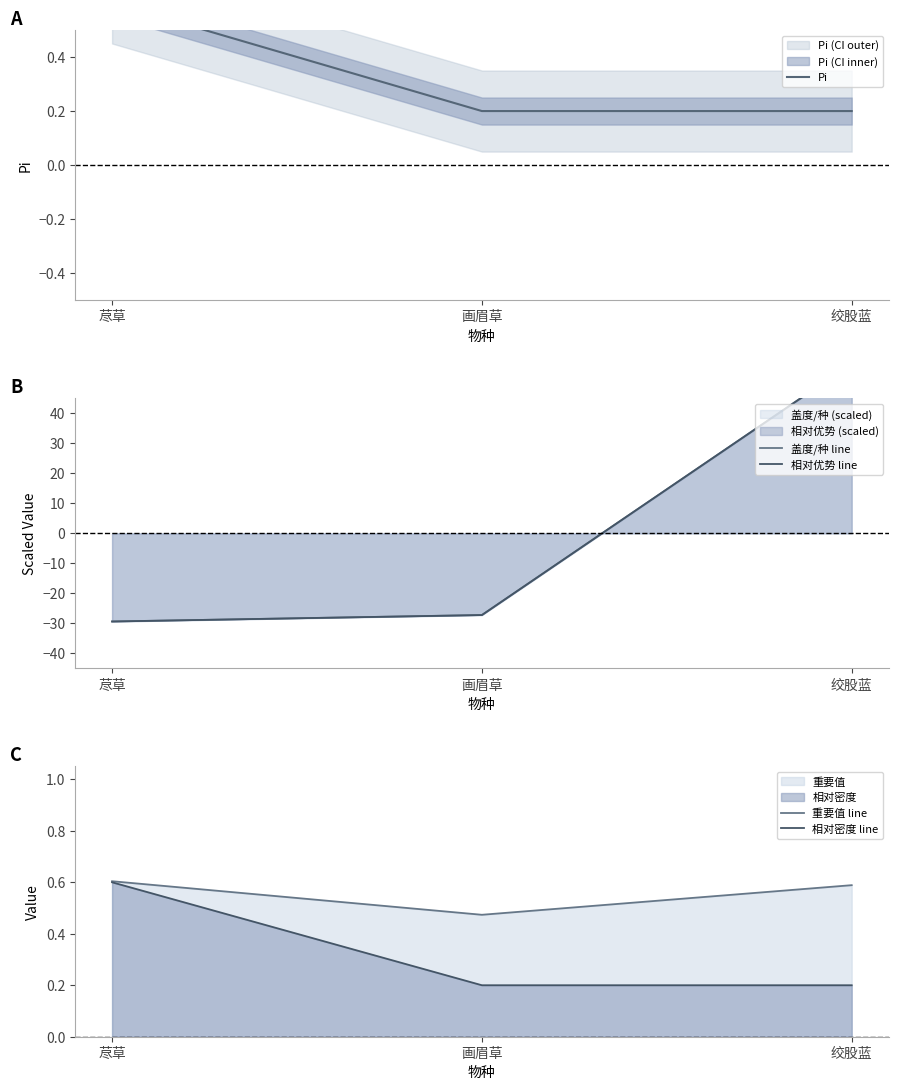

At which label does 盖度/种 line reach its peak?

绞股蓝